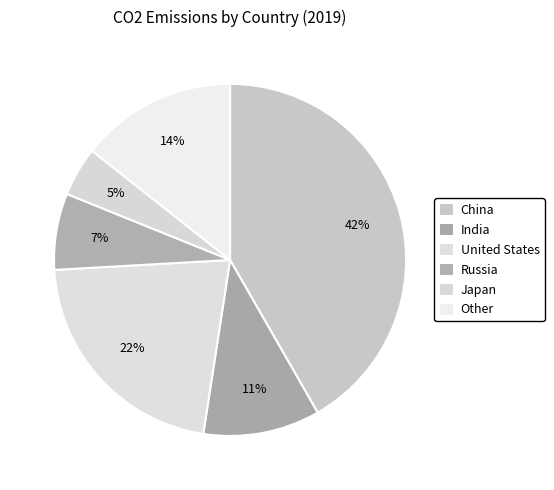

The Russia slice represents 7% of the pie. True or false?

True